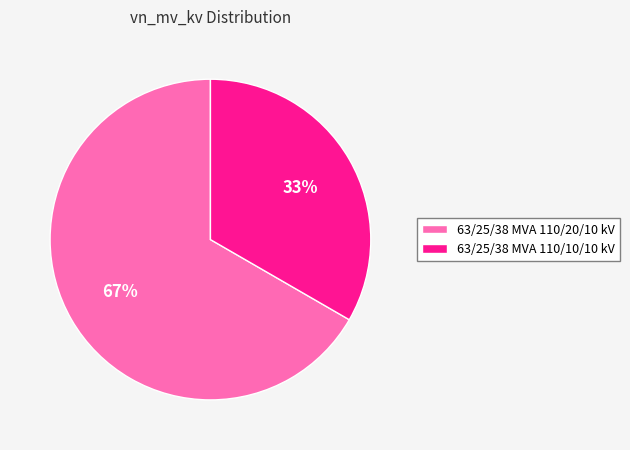

Which category accounts for the majority?

63/25/38 MVA 110/20/10 kV